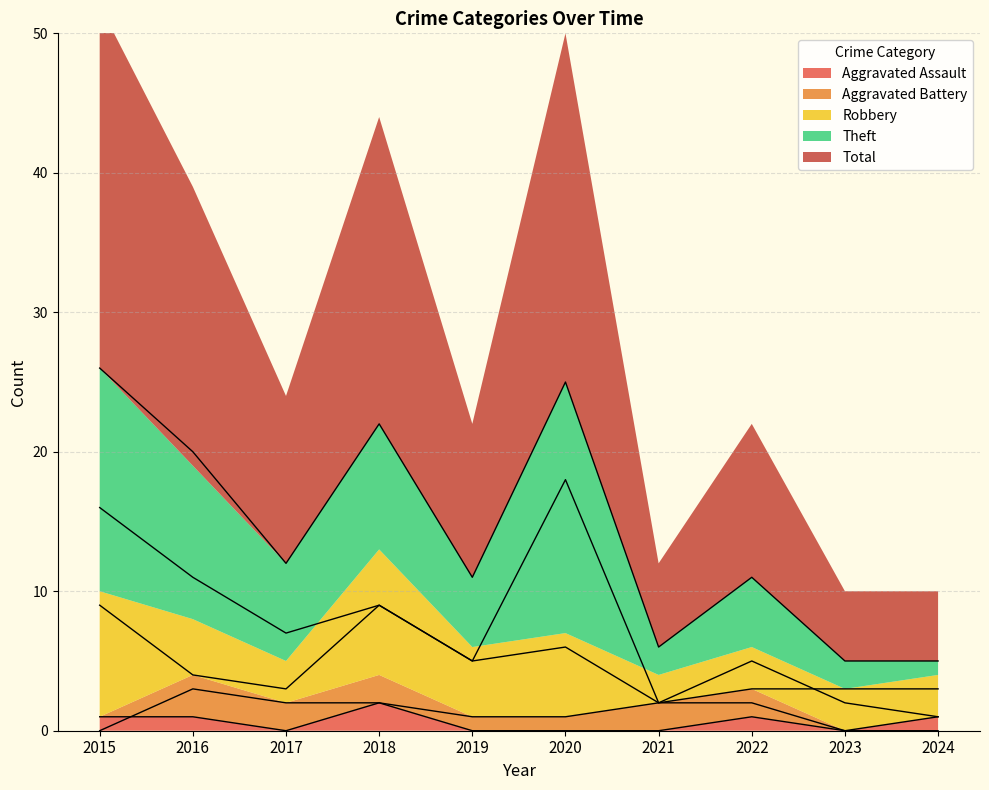

Where is the first local maximum for Theft?

2018